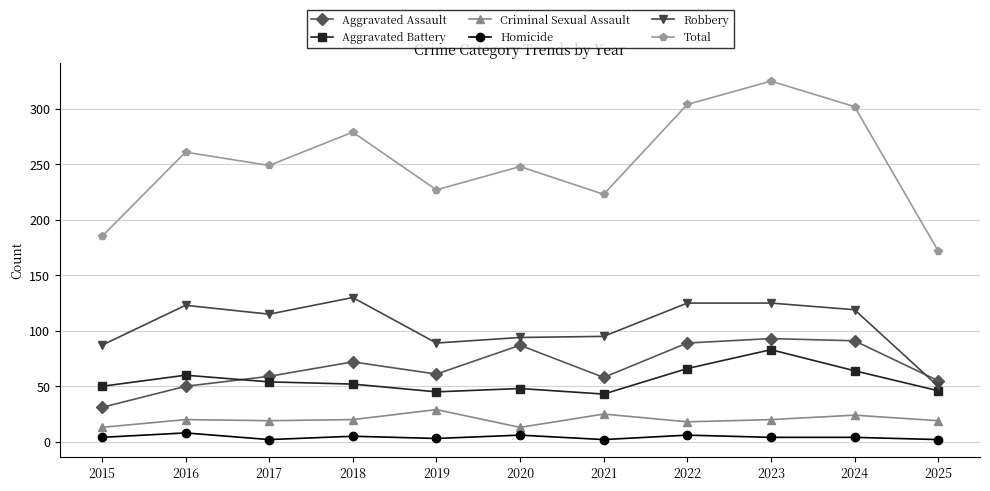

What is the total value across all series at 2020?

496